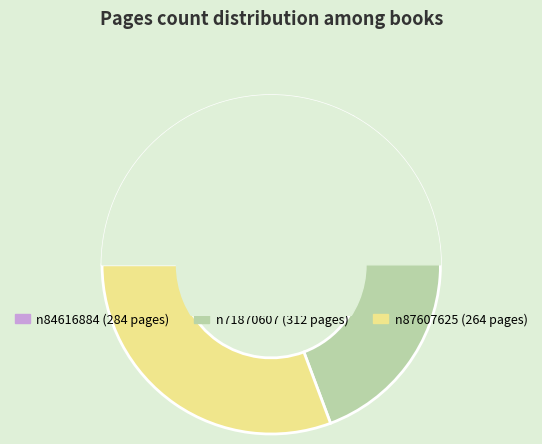

To the nearest percent, what portion does n71870607 represent?

36%